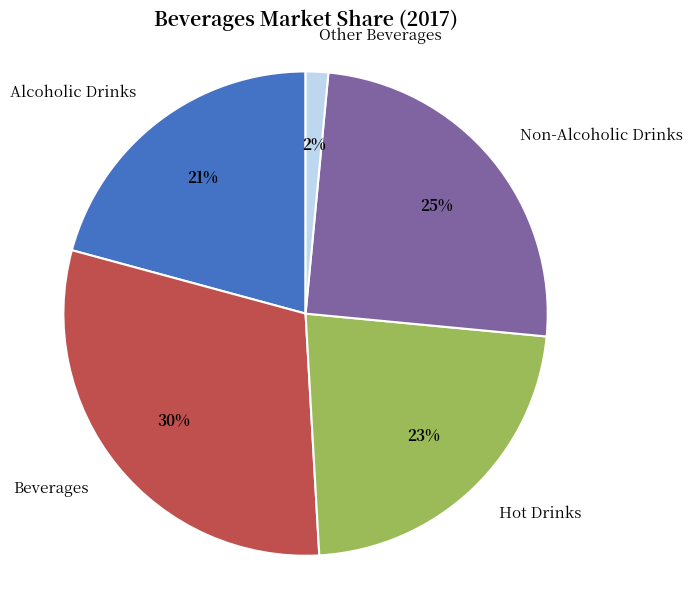

Count the number of slices in the pie.

5